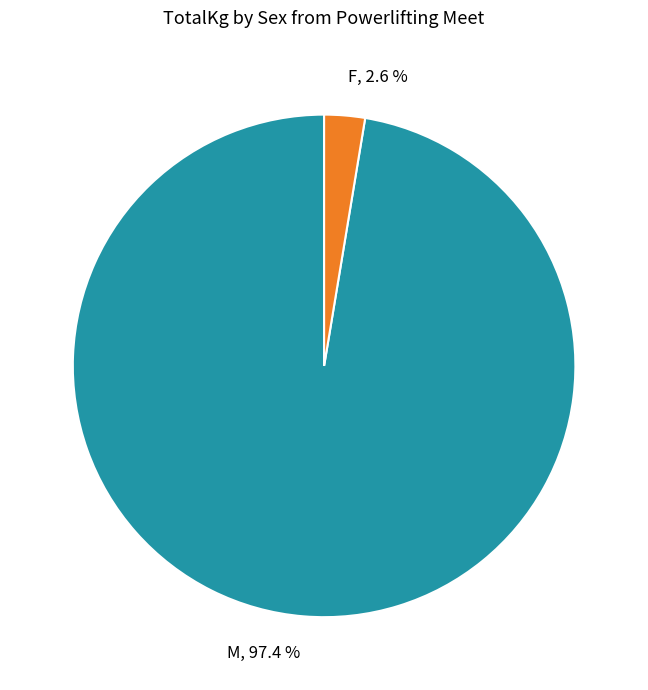

Is there any slice that represents more than half of the pie?

Yes